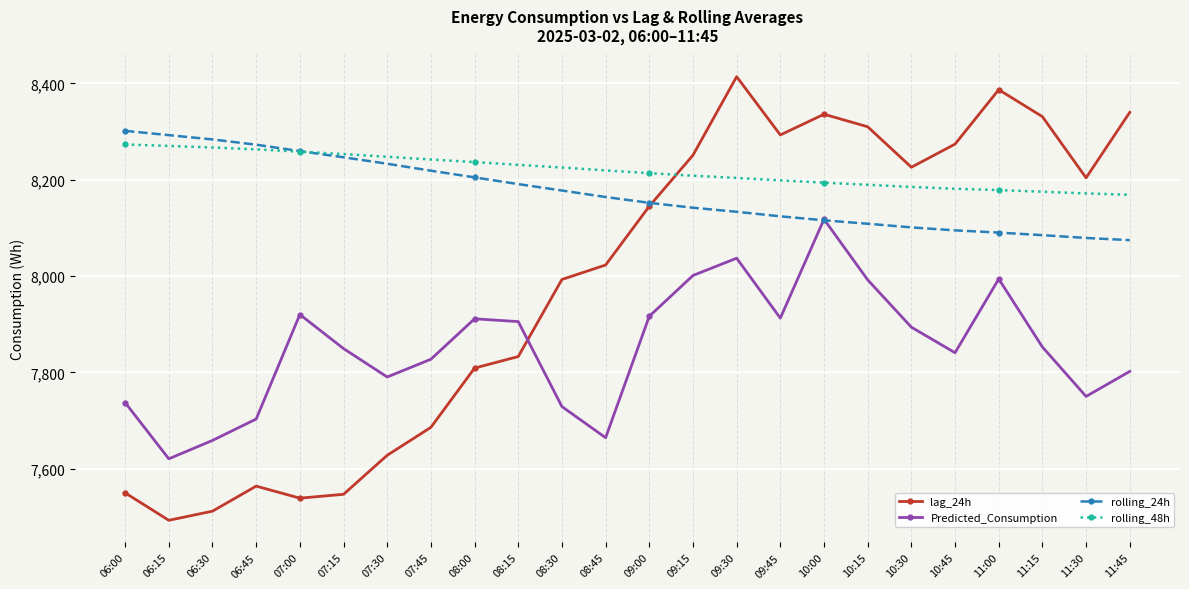

True or false: rolling_48h has a value of 8175.1 at 11:15.

True